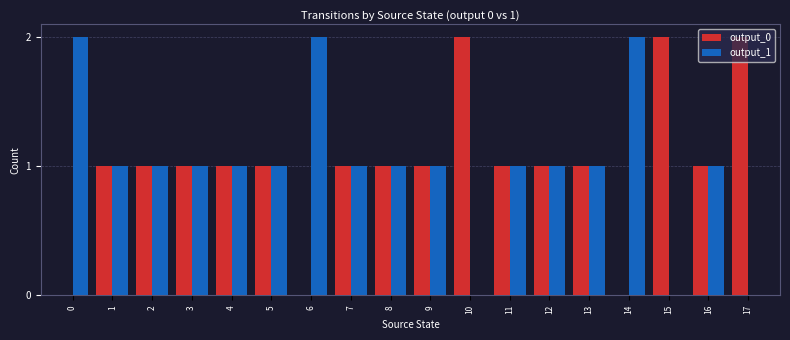

Reading right to left, transcribe all the data shown in this chart.

output_0: 2	1	2	0	1	1	1	2	1	1	1	0	1	1	1	1	1	0
output_1: 0	1	0	2	1	1	1	0	1	1	1	2	1	1	1	1	1	2